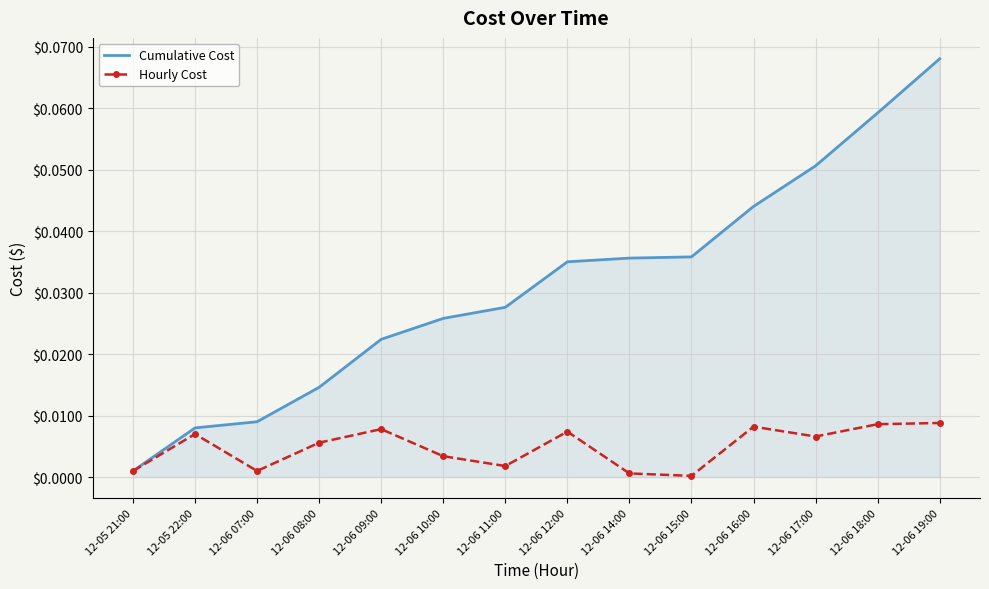

Is the value of Cumulative Cost at 12-06 11:00 greater than the value of Hourly Cost at 12-06 12:00?

Yes